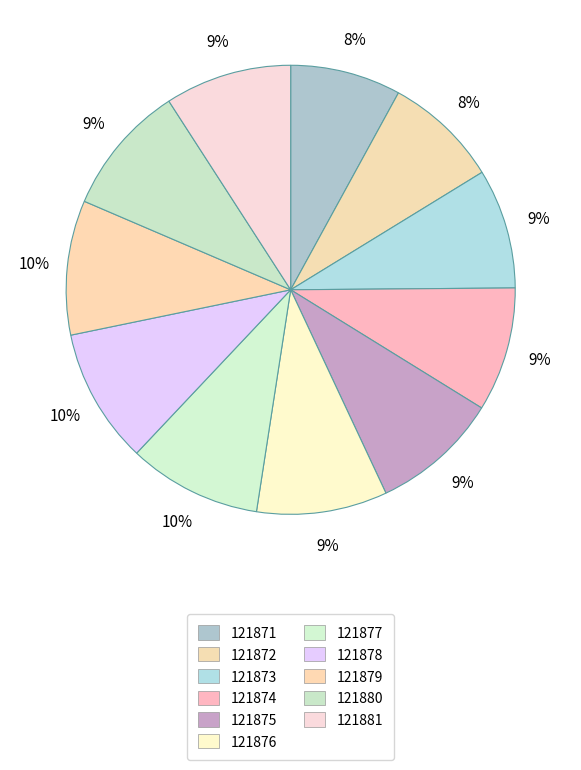

Rank the categories by value from lowest to highest.

121871, 121872, 121873, 121874, 121881, 121875, 121876, 121880, 121877, 121879, 121878